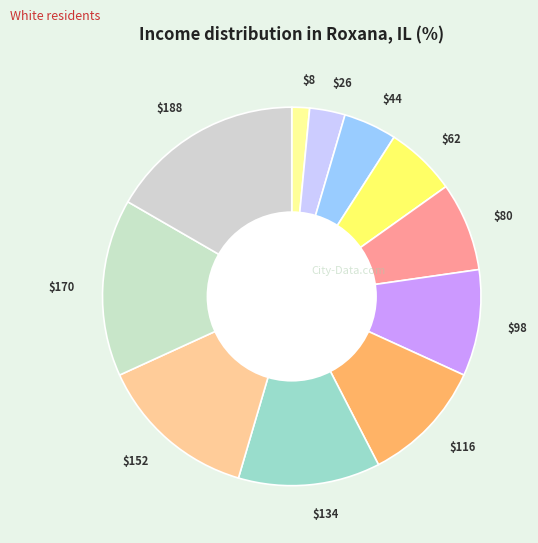

Is $170 the majority of the pie?

No